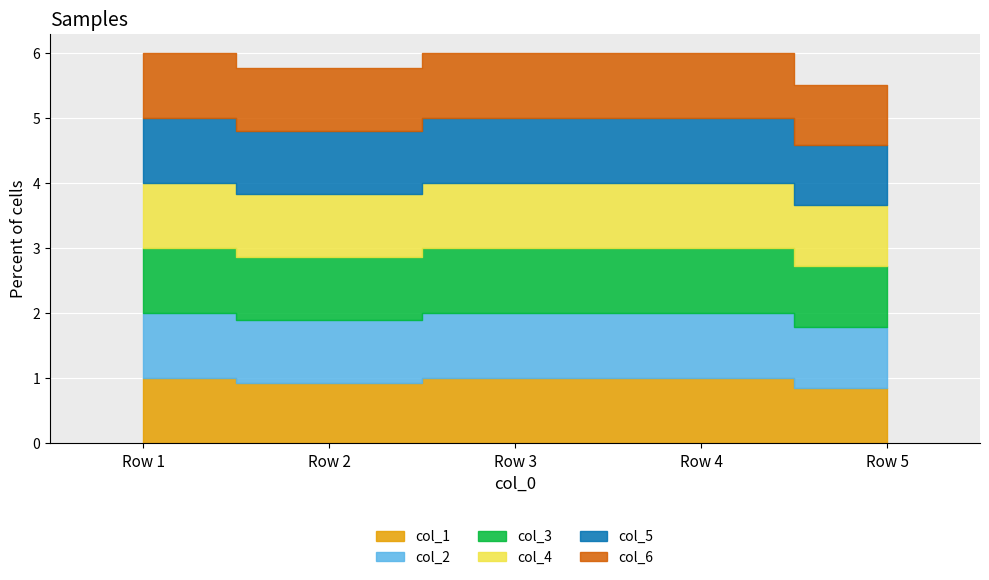

The value of col_3 at Row 4 is 1.3. True or false?

False